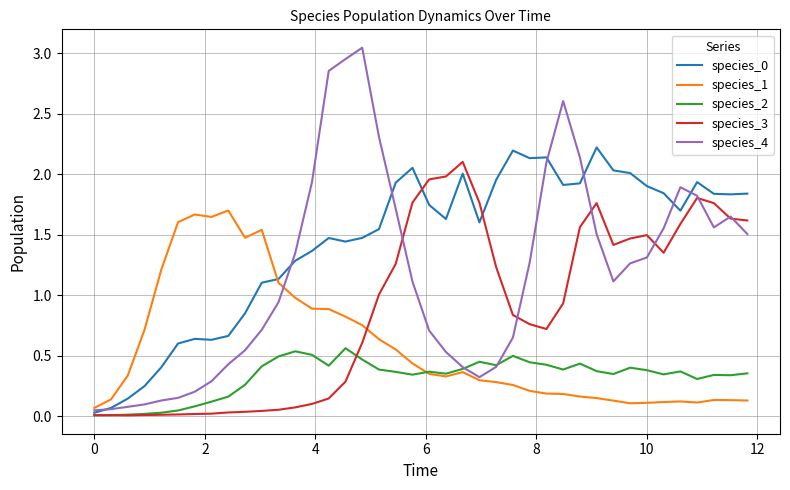

Is this an area chart (filled region under the line)?

No